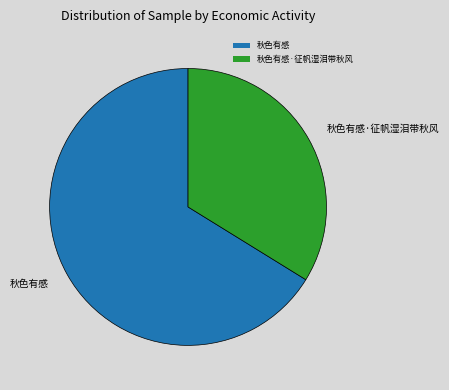

Does any single category account for the majority?

Yes